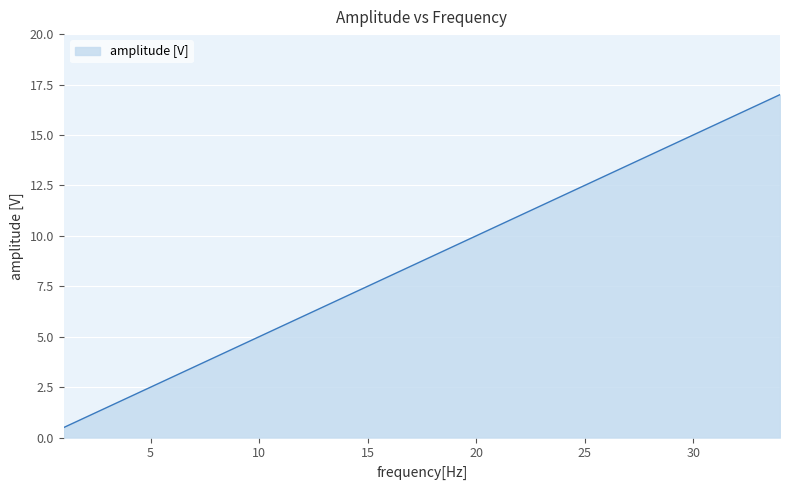

What is the minimum value shown in the chart?

0.5